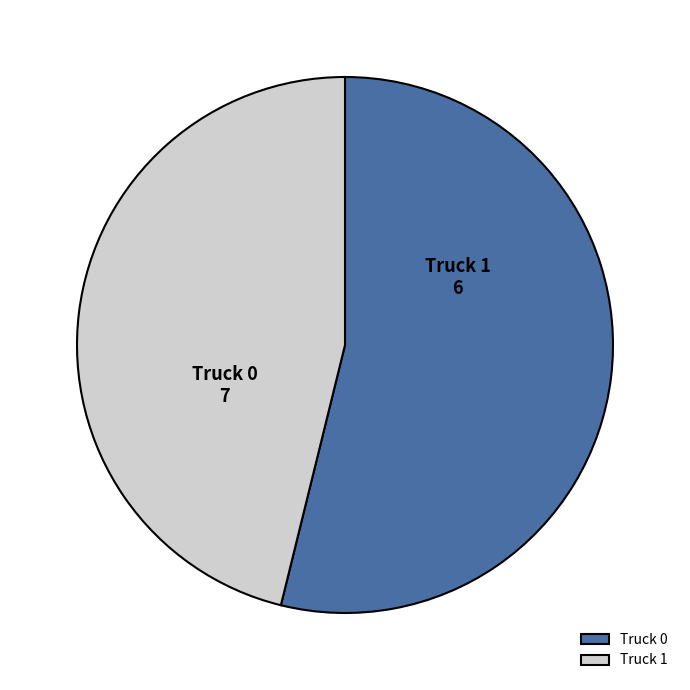

Approximately how many times larger is the value at Truck 0 compared to Truck 1?

1.2